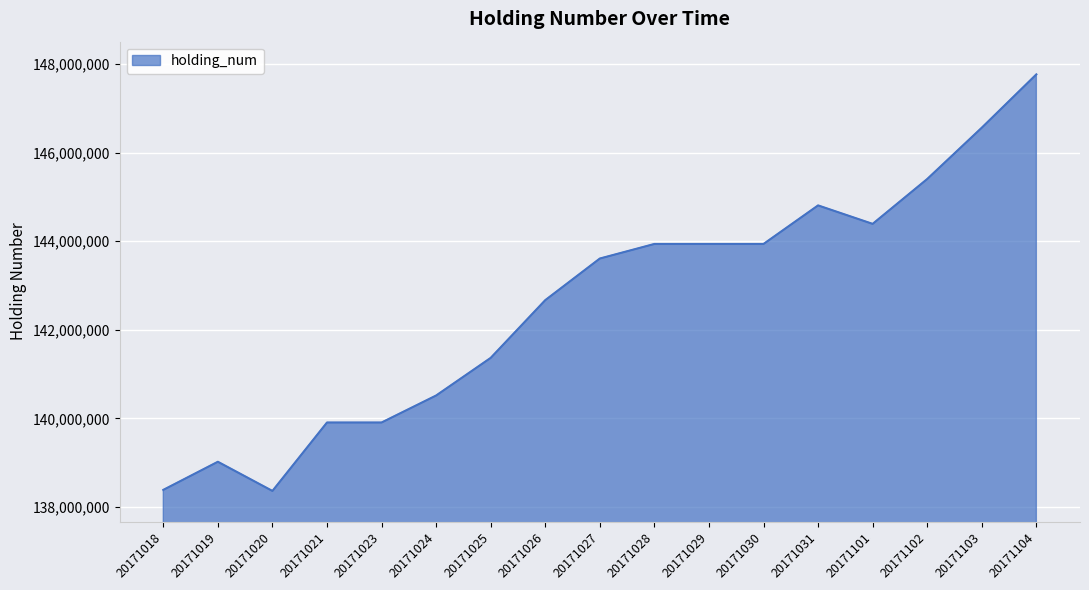

What is the sum of the values at 20171021 and 20171026?

282579500